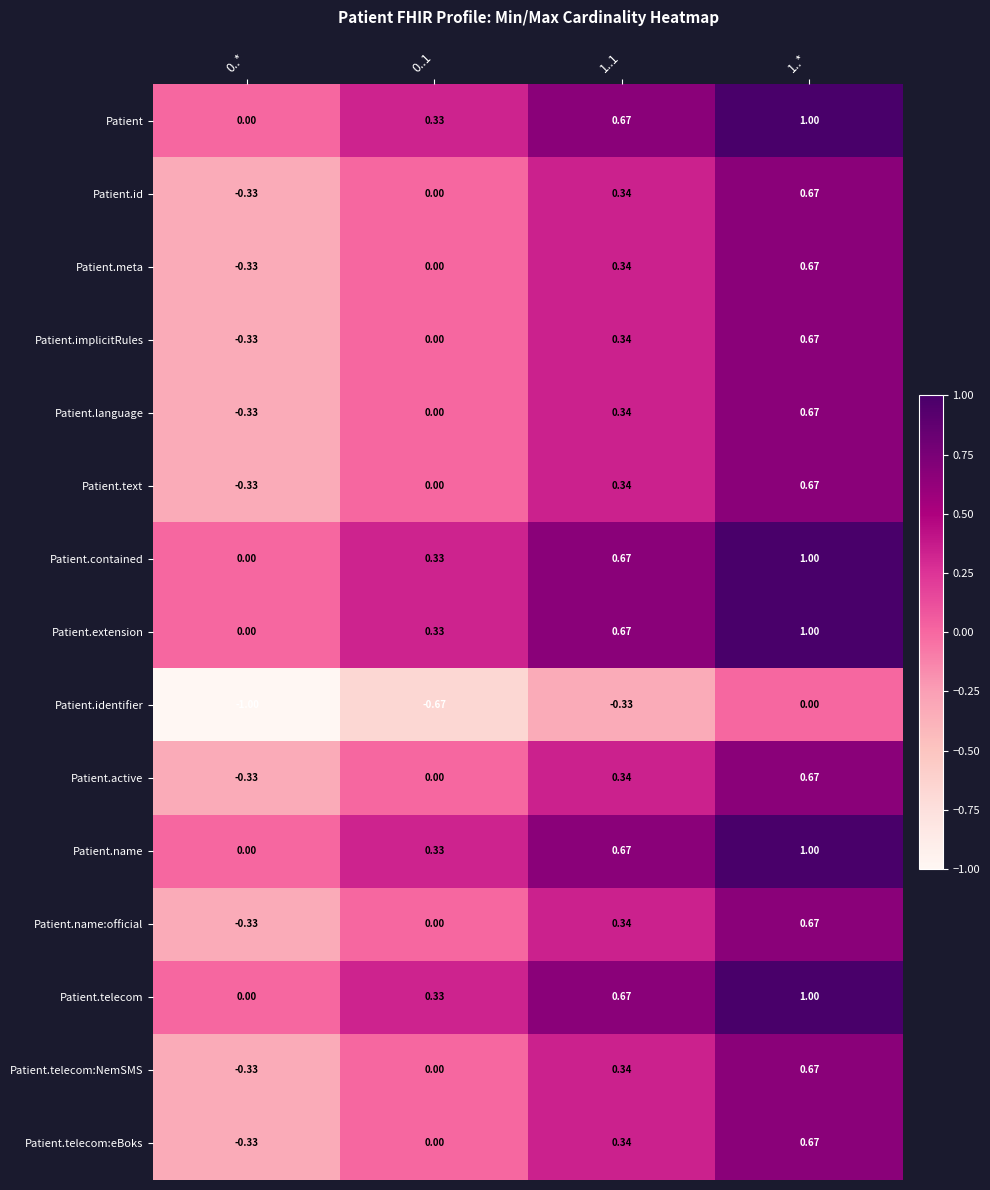

Is the value of Patient.telecom at 0..* greater than the value of Patient.telecom:eBoks at 0..*?

Yes